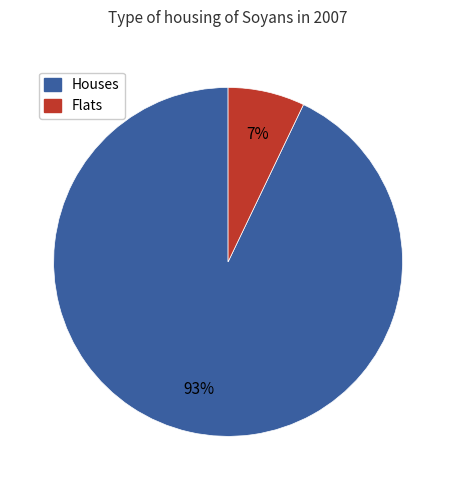

To the nearest percent, what is the difference between the largest and smallest slice percentages?

86%